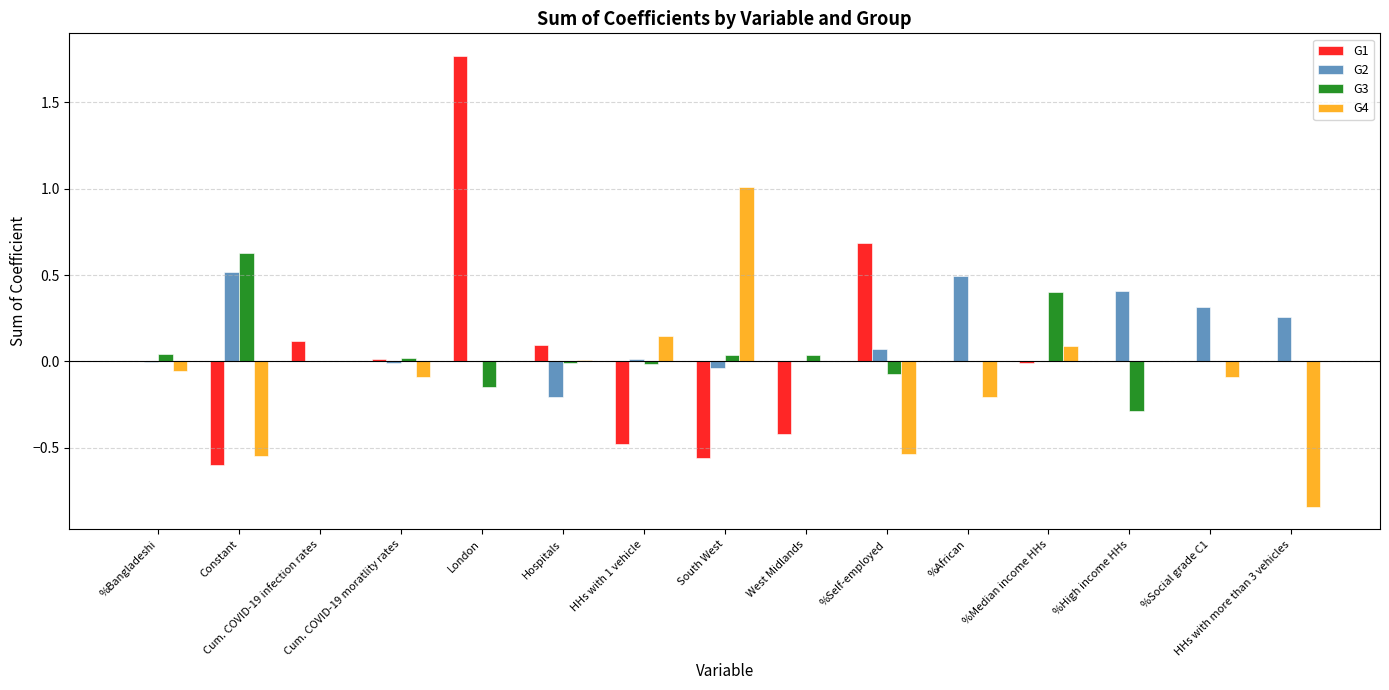

What is the sum of all G4 values?

-1.1